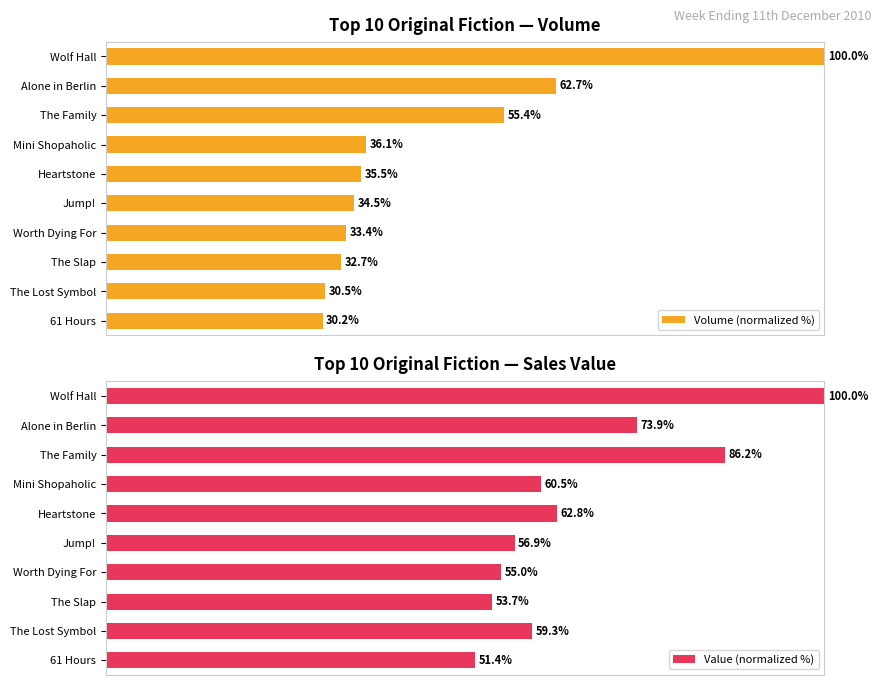

At which label is Volume (normalized %) closest to 65?

Alone in Berlin